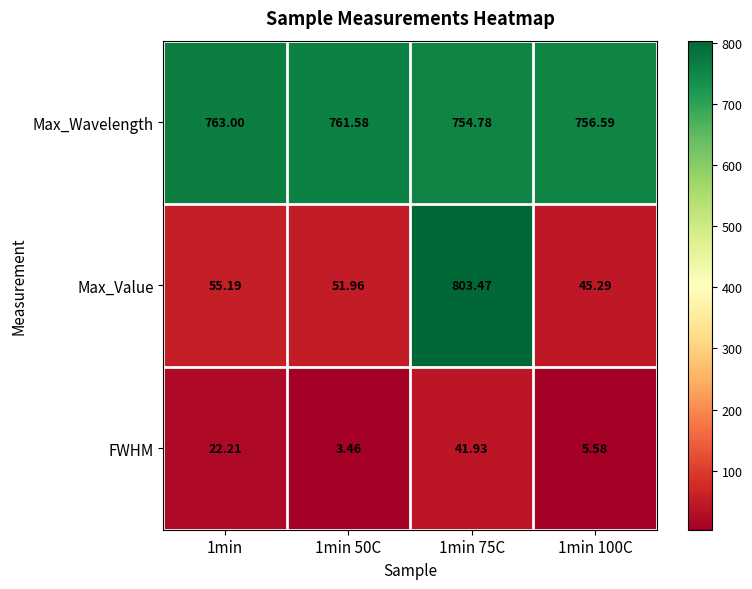

Is the value of Max_Value at 1min greater than the value of FWHM at 1min 50C?

Yes